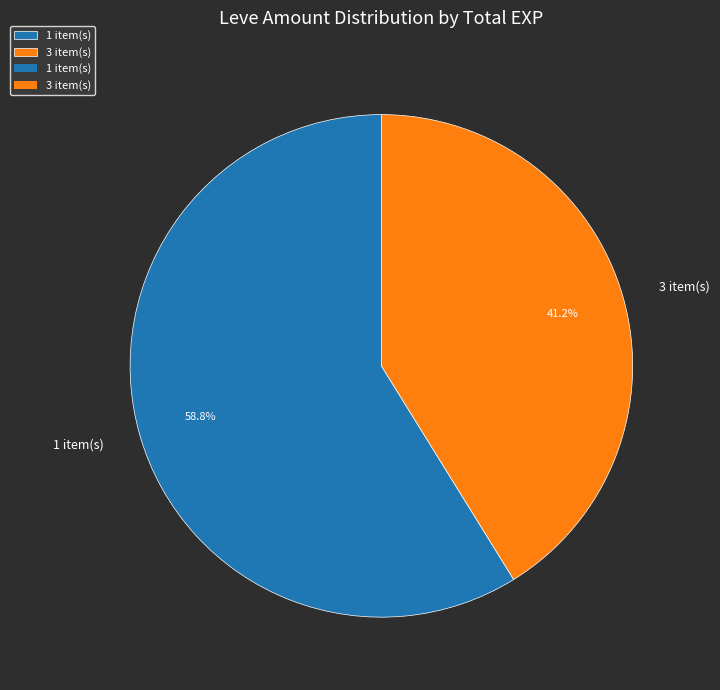

How many segments does this pie chart have?

2